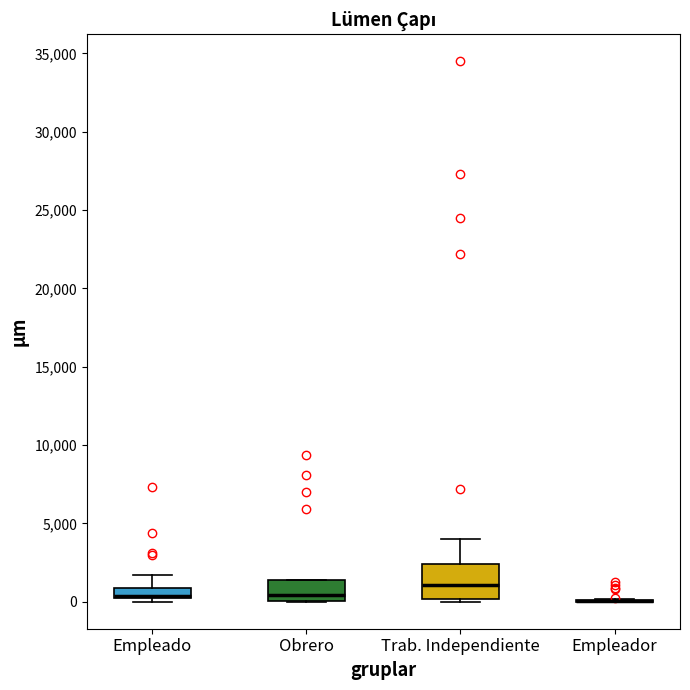

Which box is the tallest, from its lower edge to its upper edge?

Trab. Independiente